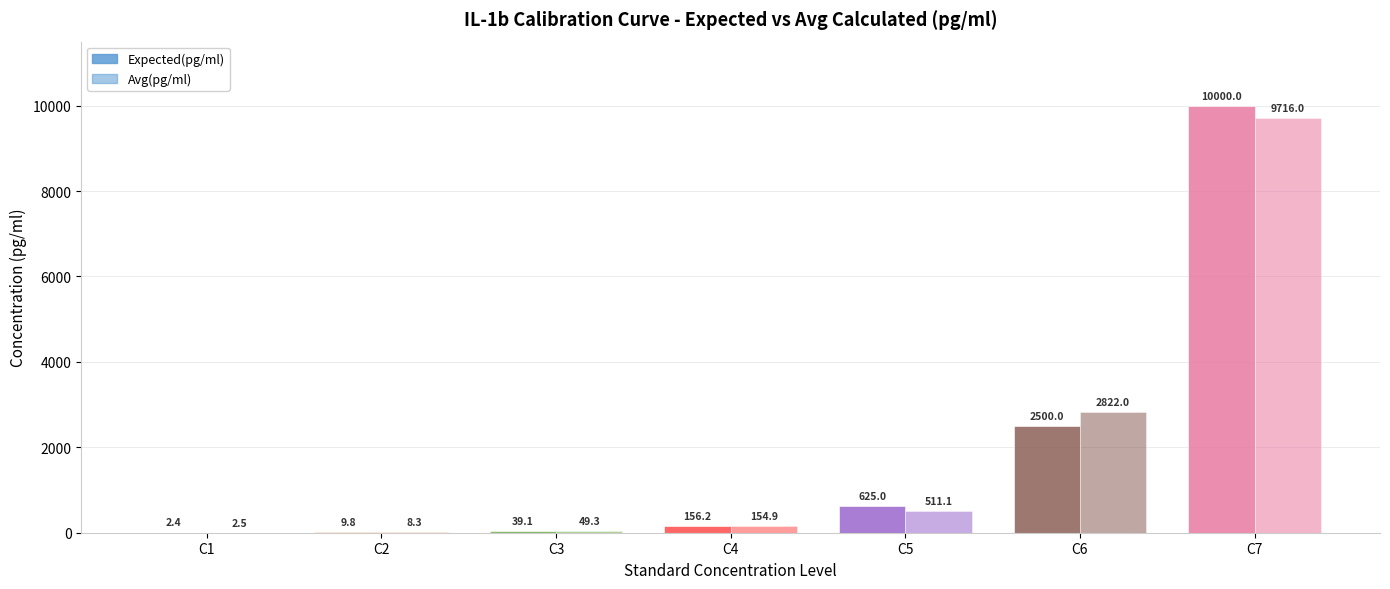

What is the maximum value shown in the chart?

10000.0